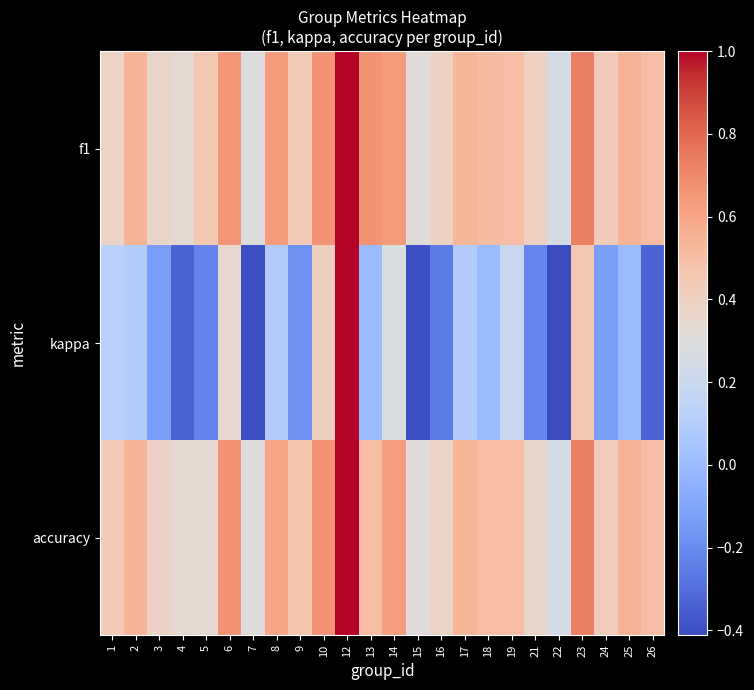

At which category is the sum across all series the highest?

12